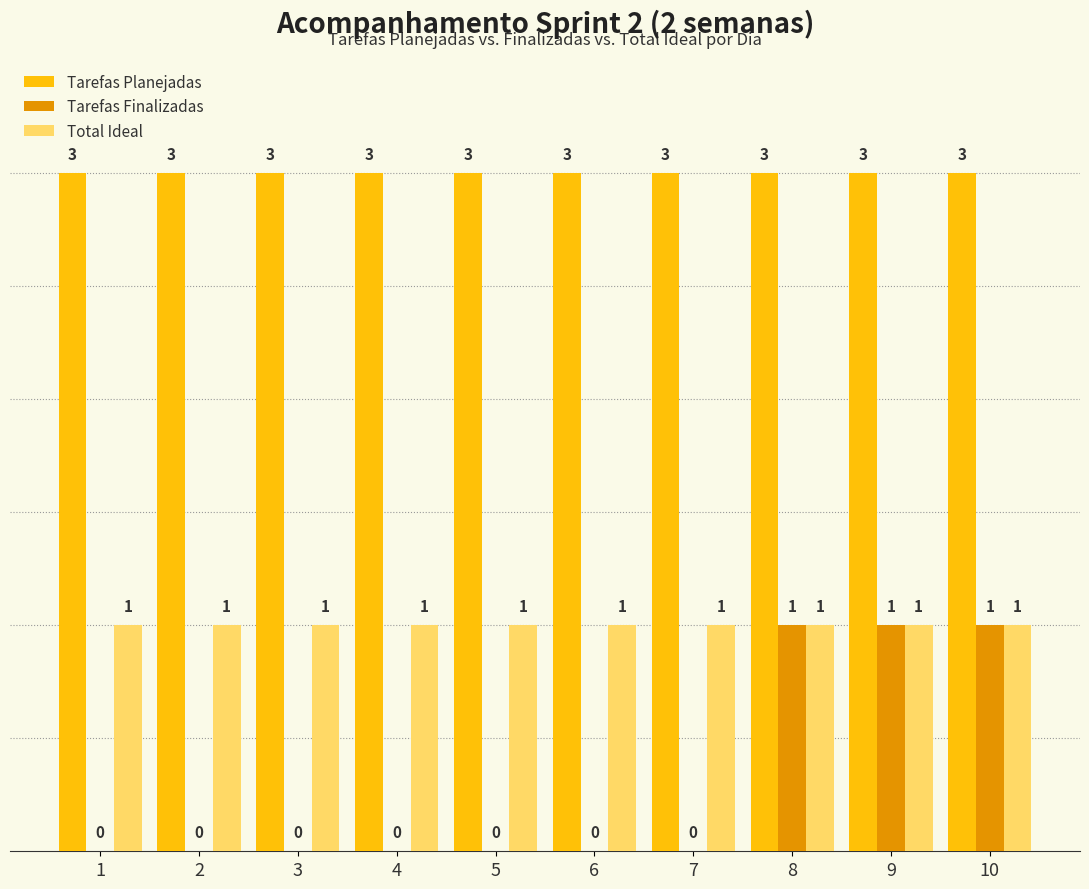

Is the value of Tarefas Finalizadas at 5 greater than the value of Total Ideal at 2?

No